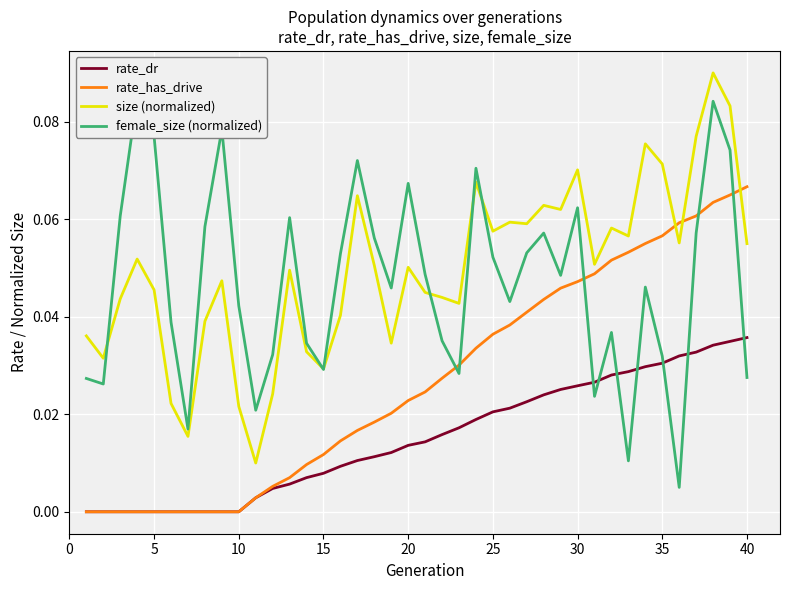

True or false: rate_dr and size (normalized) cross at least once.

False